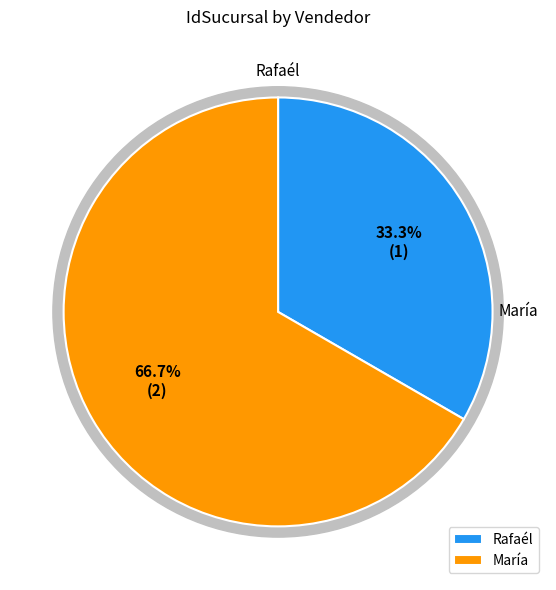

Does any single category account for the majority?

Yes